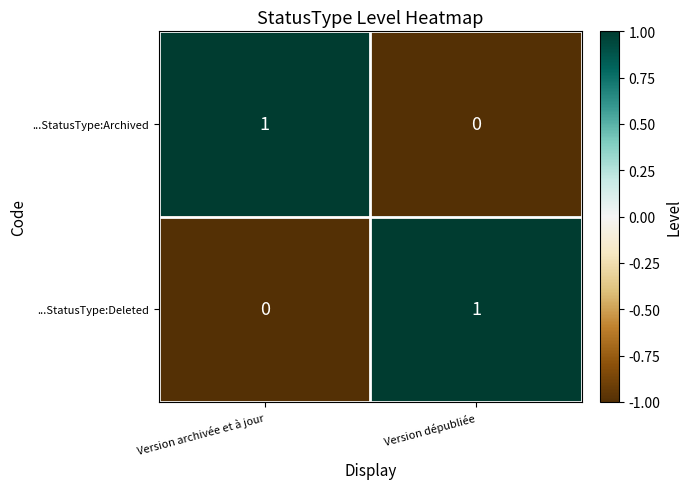

At which label does ...StatusType:Archived reach its minimum?

Version dépubliée